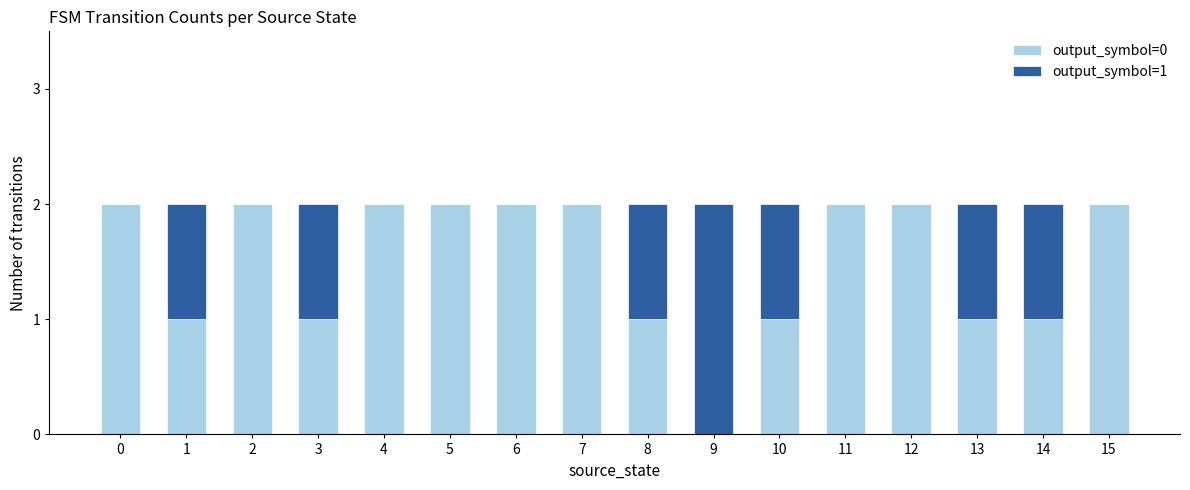

Is it true that output_symbol=0 equals 1 at 8?

True